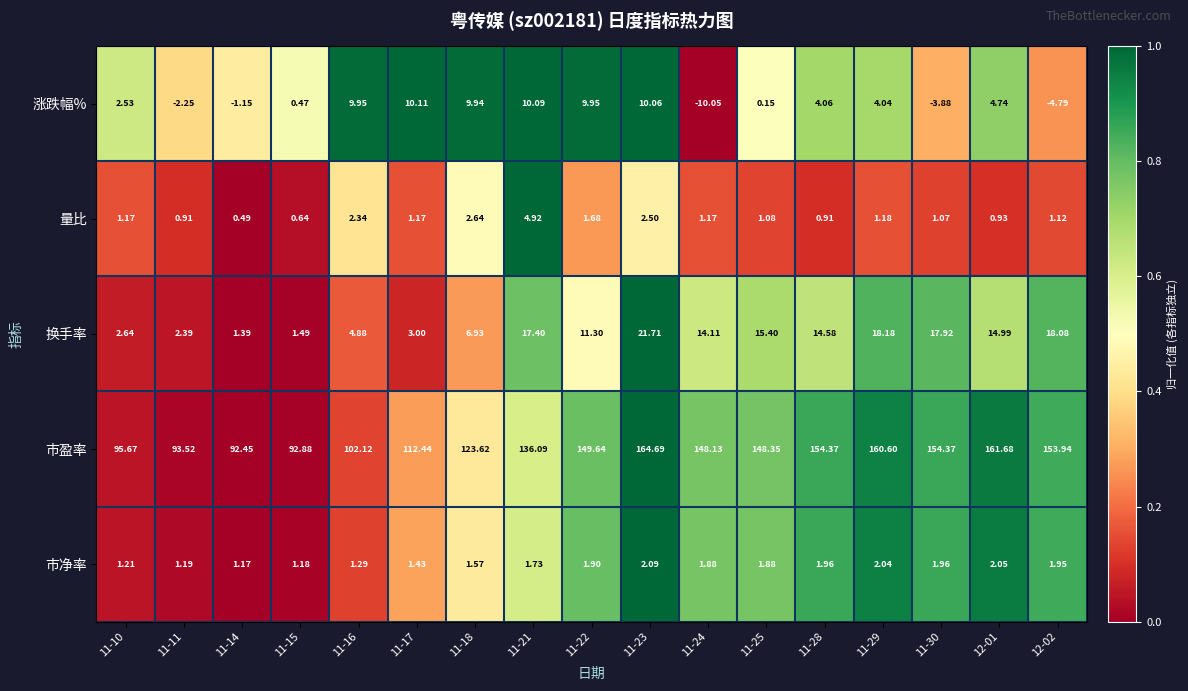

Which series has the widest spread of values?

市盈率